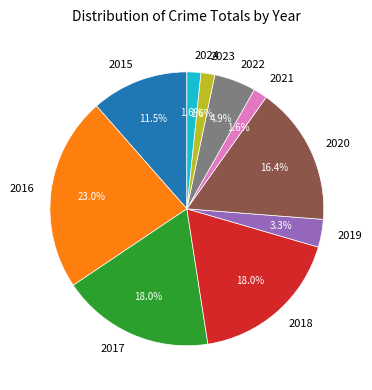

Combined, do 2015 and 2016 account for over 50%?

No